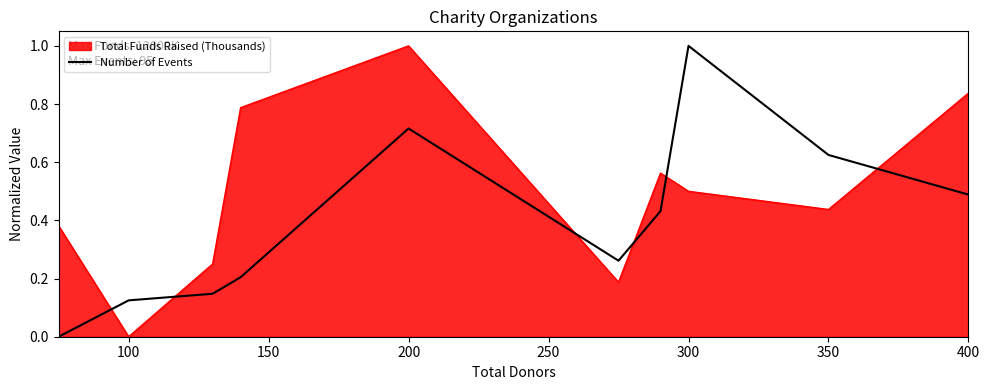

What is the greatest value displayed?

1.0